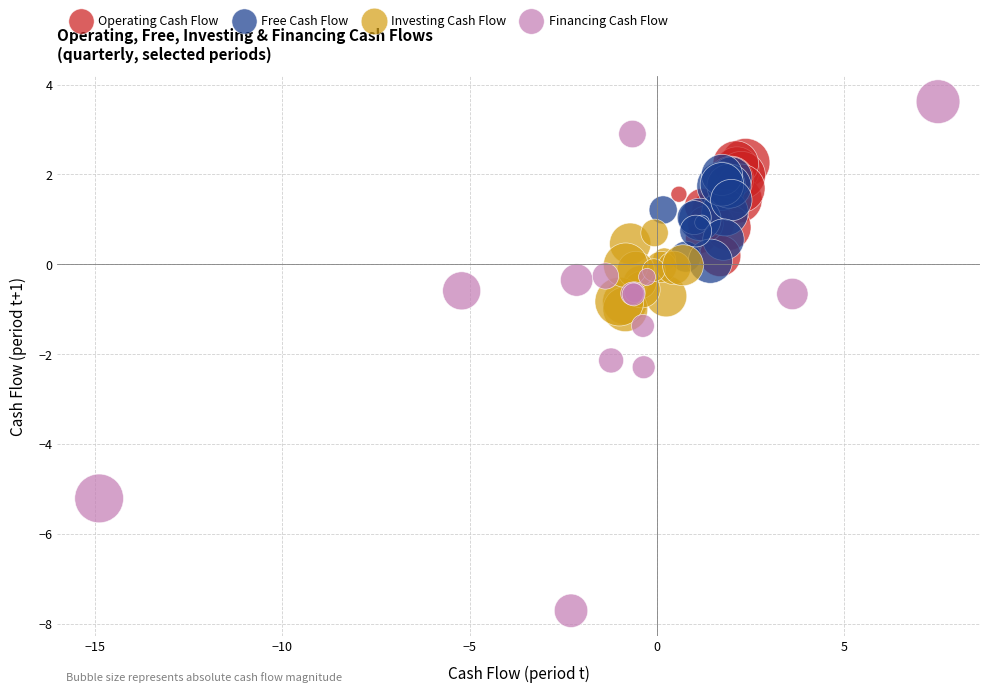

Which series has the widest spread of Y values?

Financing Cash Flow